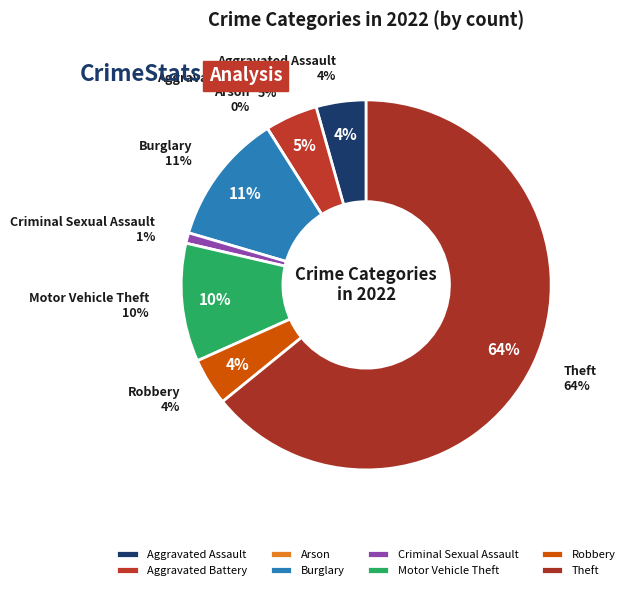

What portion of the pie excludes Aggravated Assault?

95.6%